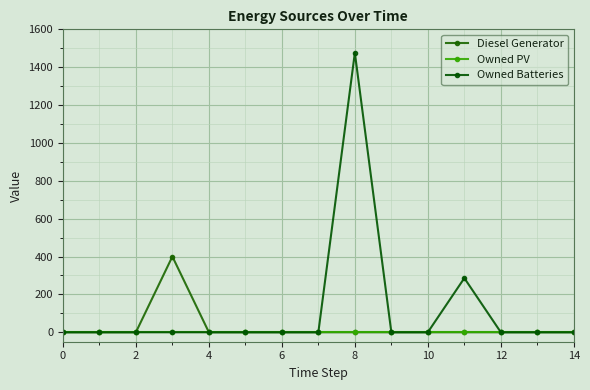

What is the sum of all Owned Batteries values?

1762